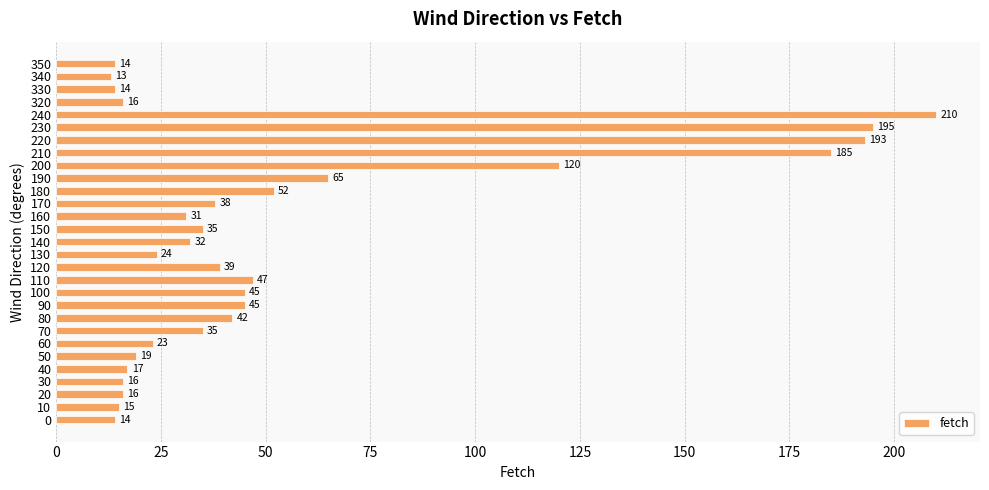

Which category has the lowest value across all series?

340